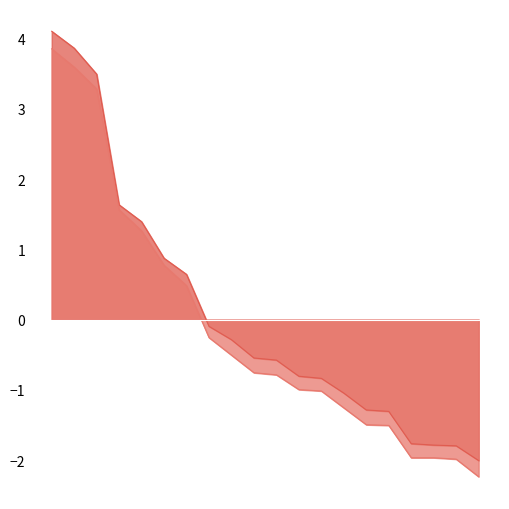

How many lines are shown in the chart?

2